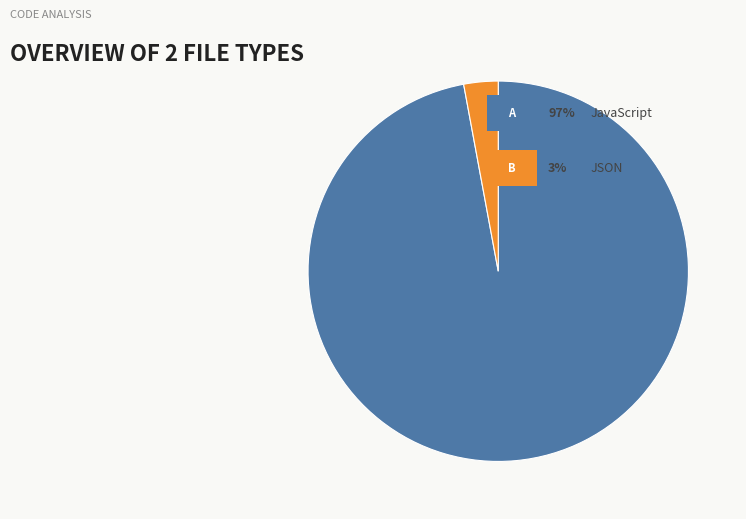

Is there any slice that represents more than half of the pie?

Yes